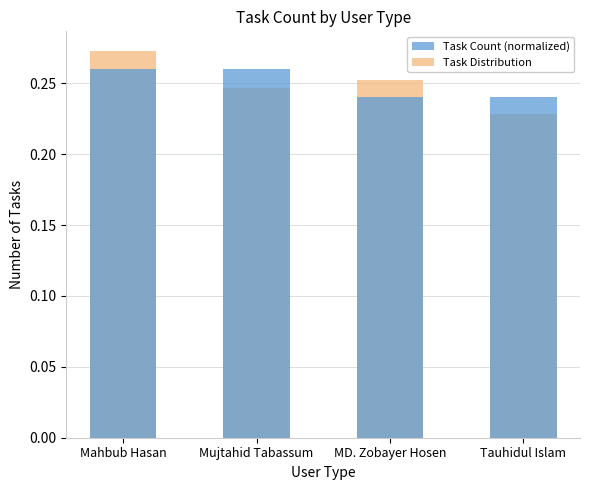

At which category is the sum across all series the highest?

Mahbub Hasan